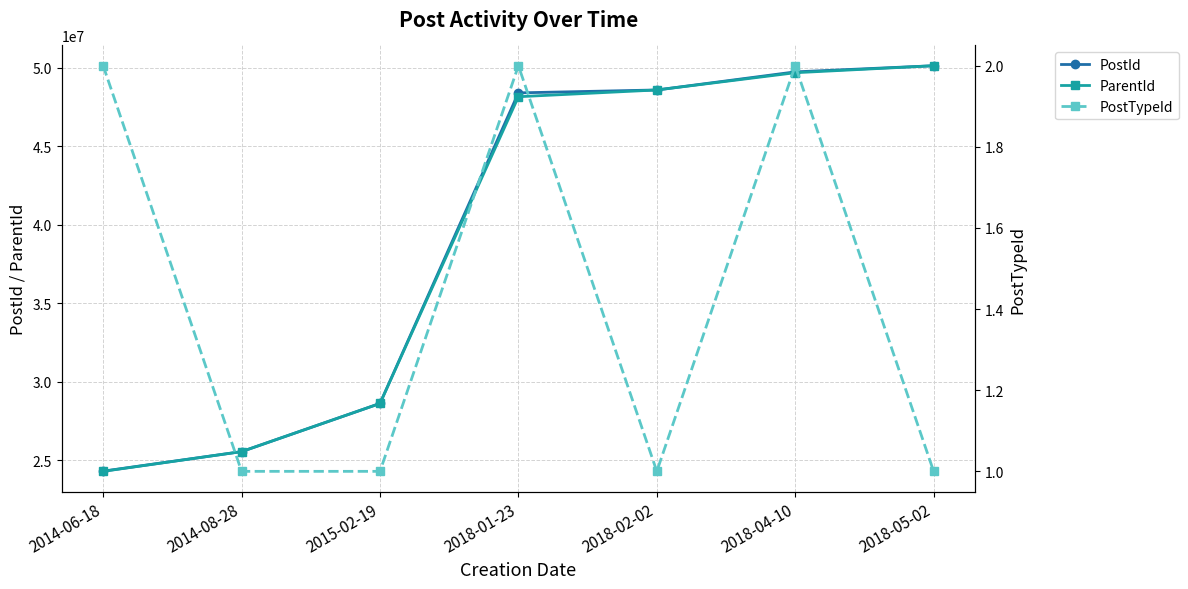

How many interior local valleys does the PostTypeId series have?

1